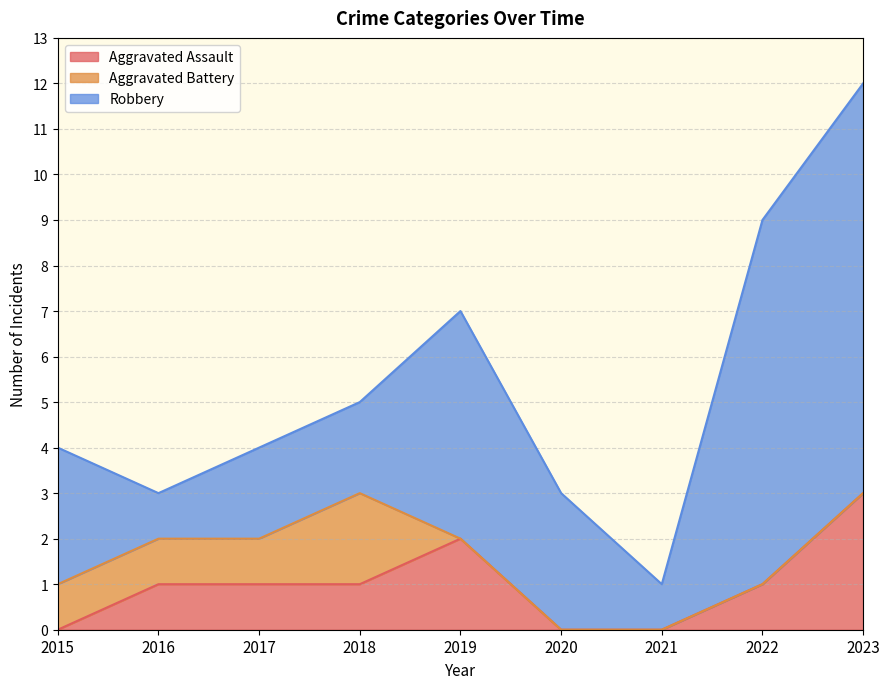

At which category is the sum across all series the highest?

2023